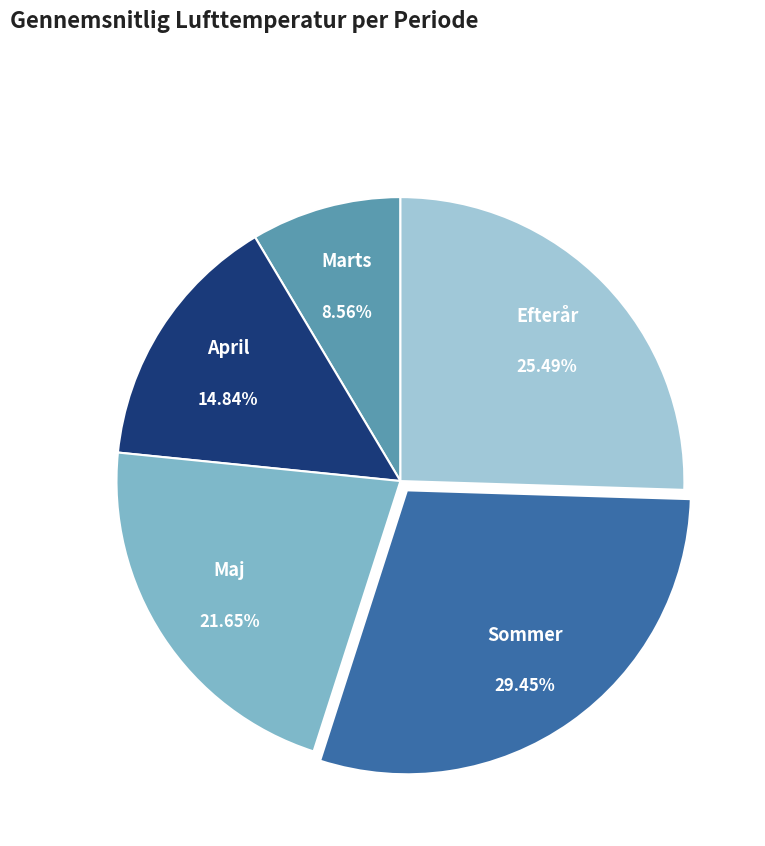

To the nearest percent, what portion does Efterår represent?

25%